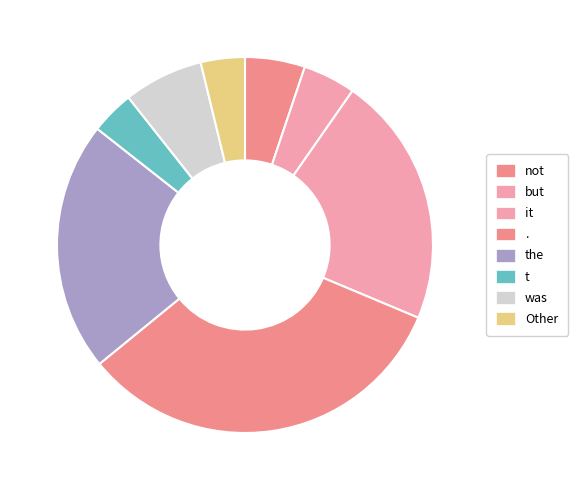

Which slice is the largest?

.